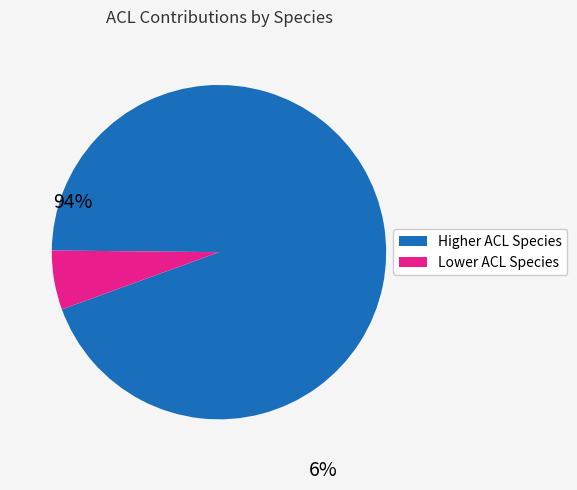

Does any single category account for the majority?

Yes